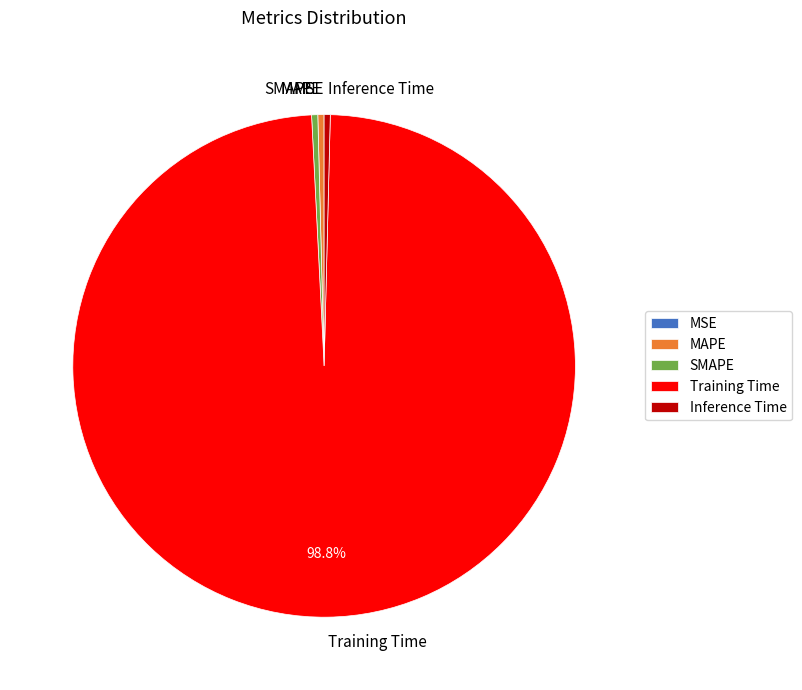

Which has a higher value, Training Time or MAPE?

Training Time